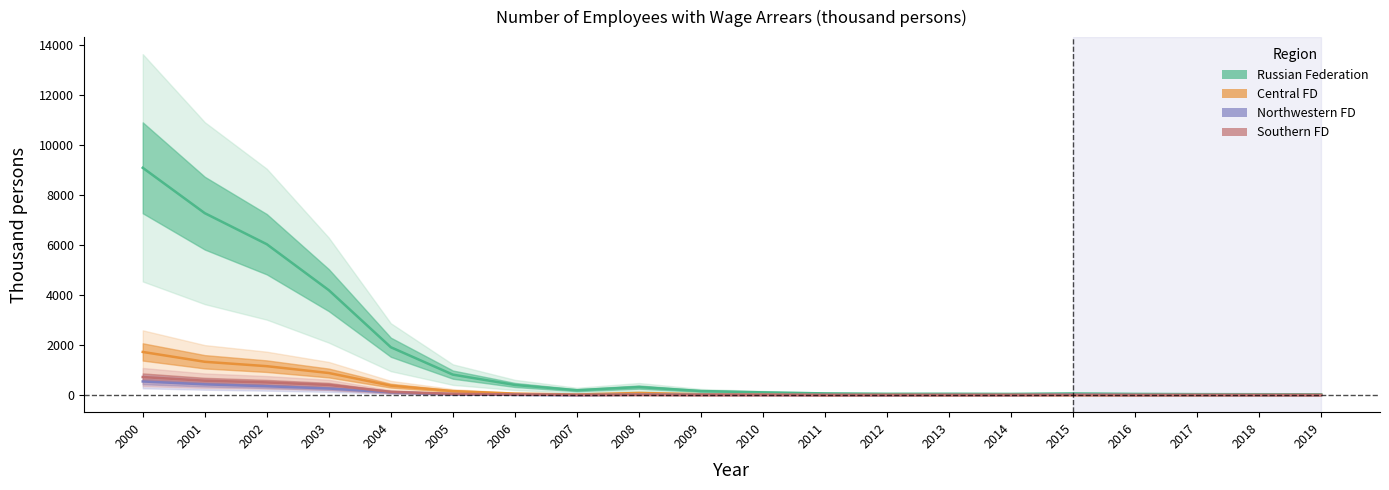

What is the difference between the second highest and second lowest values in the Russian Federation series?

7241.4